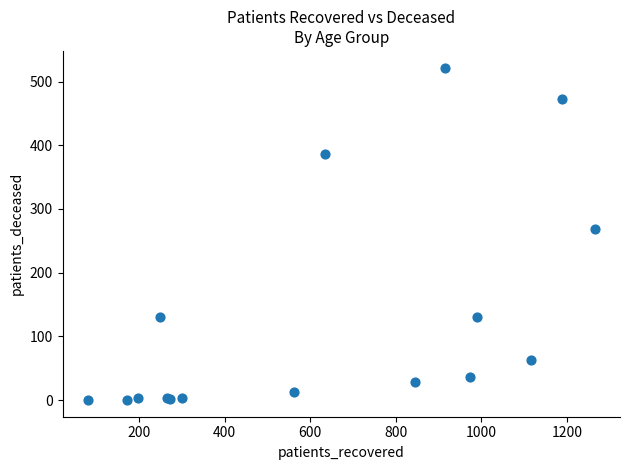

What Y value in the scatter plot is closest to 261?

268